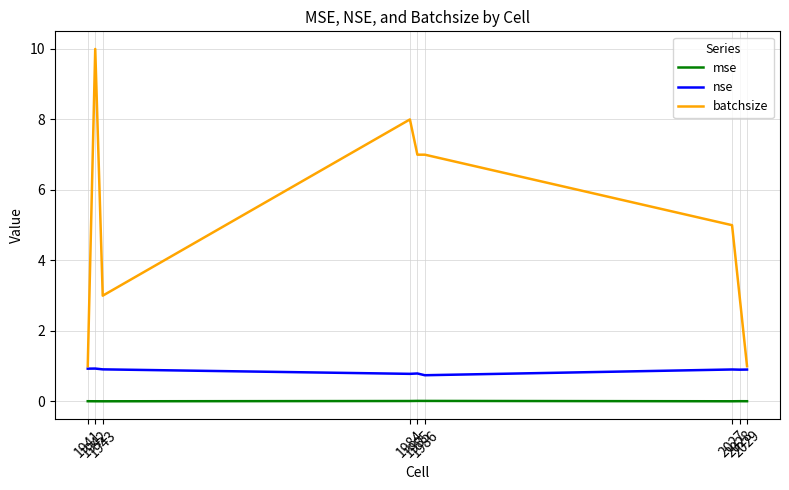

Which series has the largest total across all categories?

batchsize